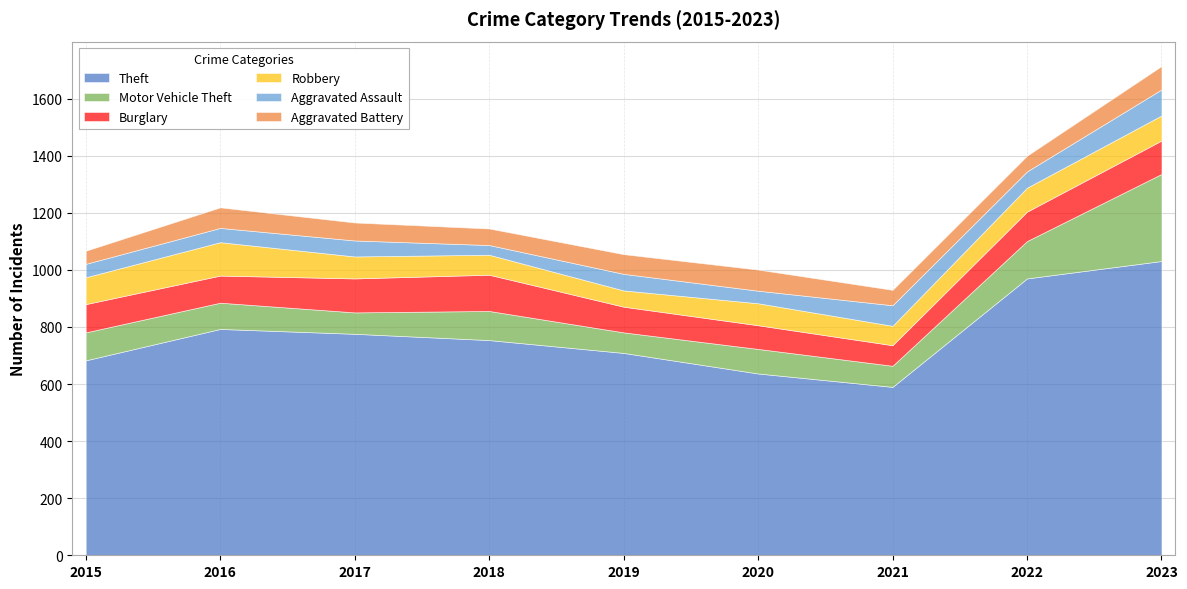

What are all the series names shown in the legend?

Theft, Motor Vehicle Theft, Burglary, Robbery, Aggravated Assault, Aggravated Battery